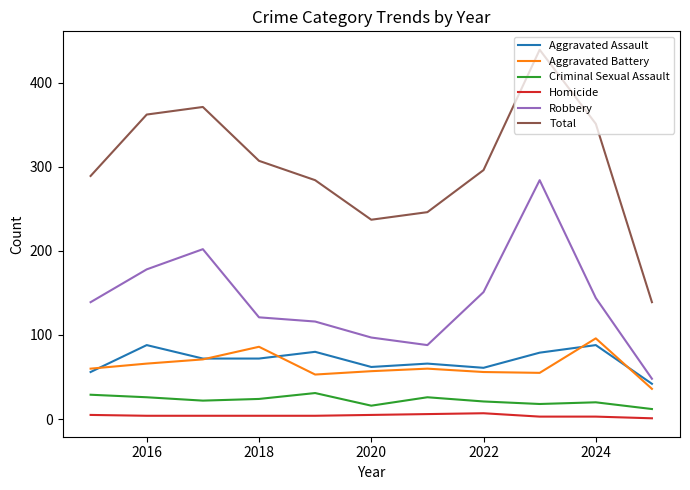

What is the average value of the Homicide series?

4